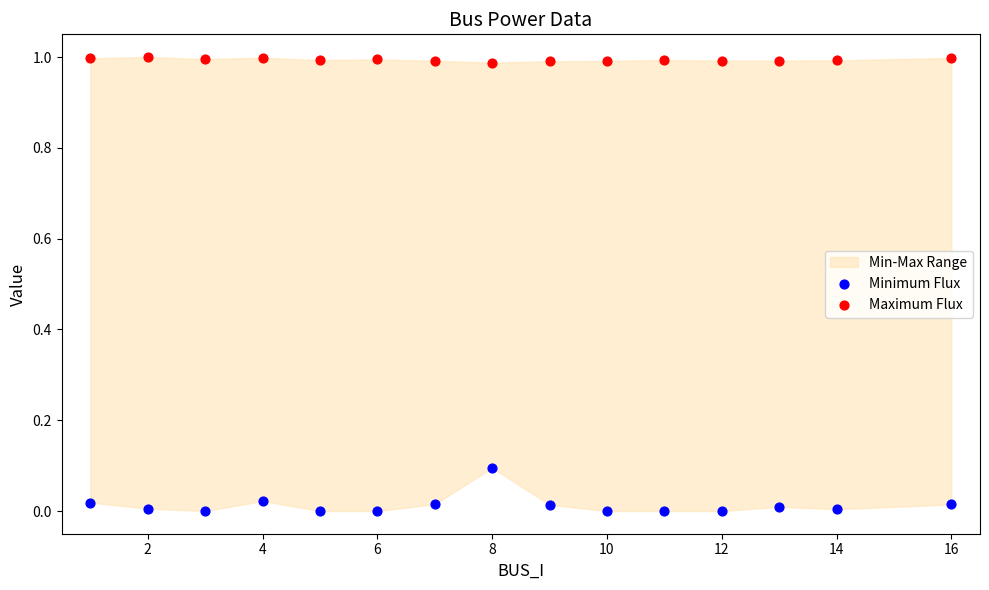

Across all data points, what is the range of X values (max minus min)?

15.0